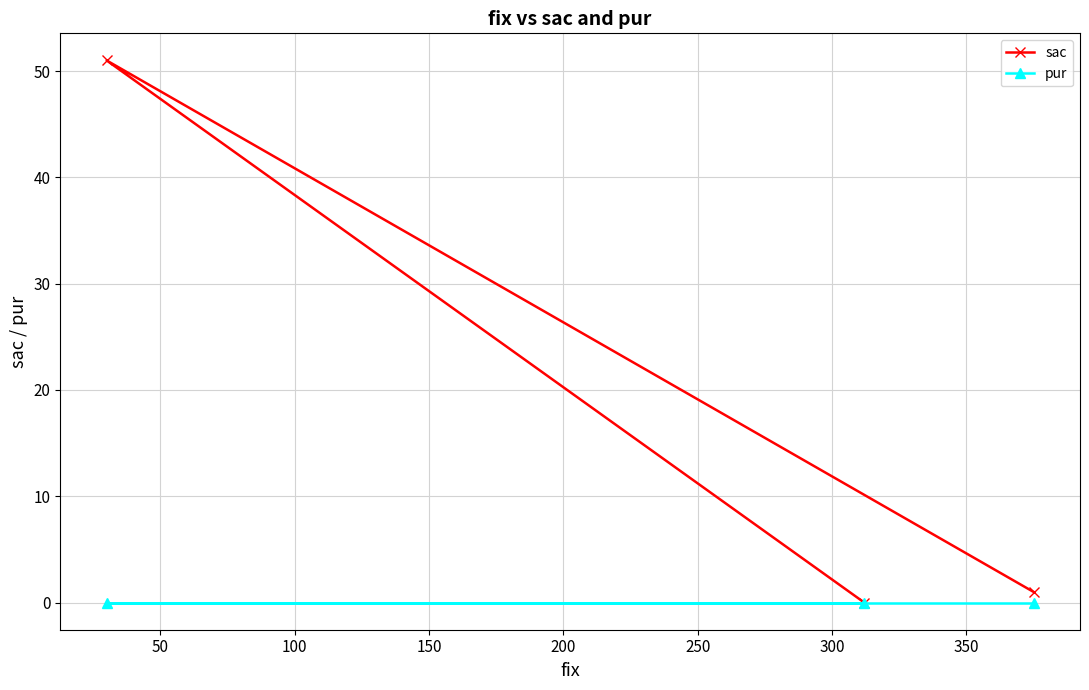

What are all the series names shown in the legend?

sac, pur